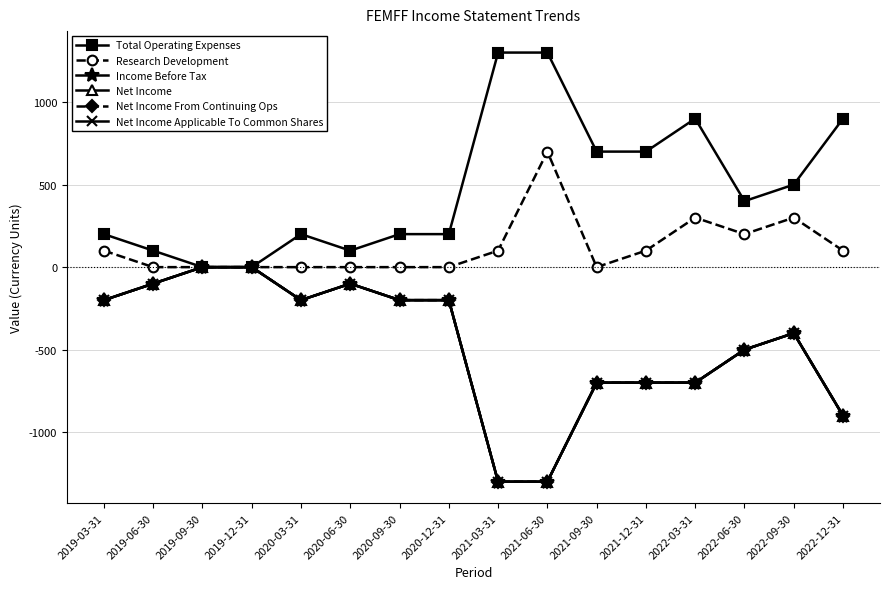

True or false: Net Income Applicable To Common Shares and Total Operating Expenses intersect in this chart.

False